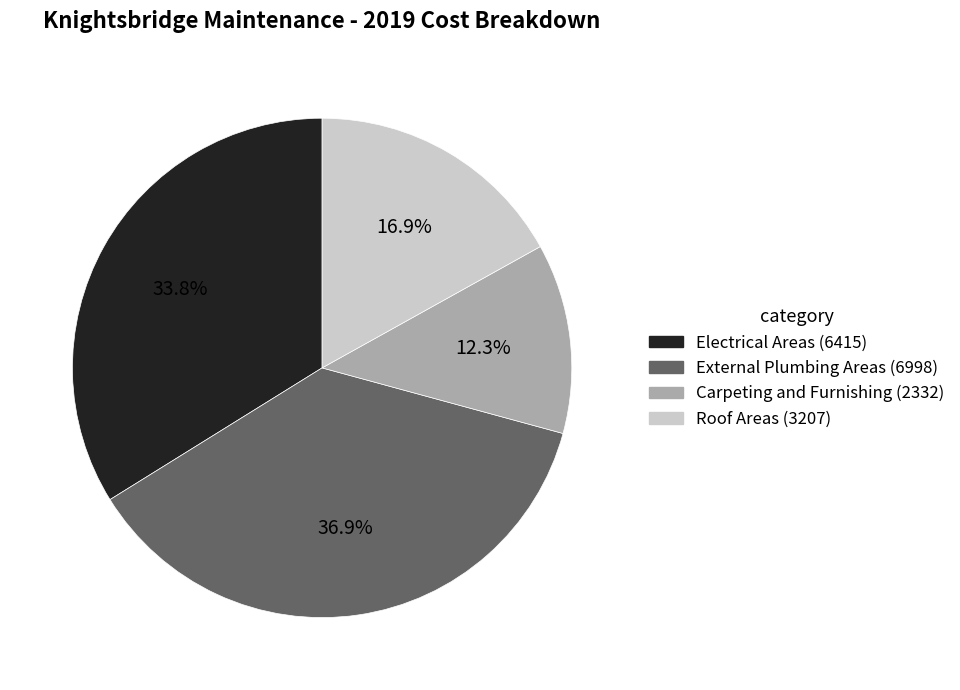

Does any single category account for the majority?

No